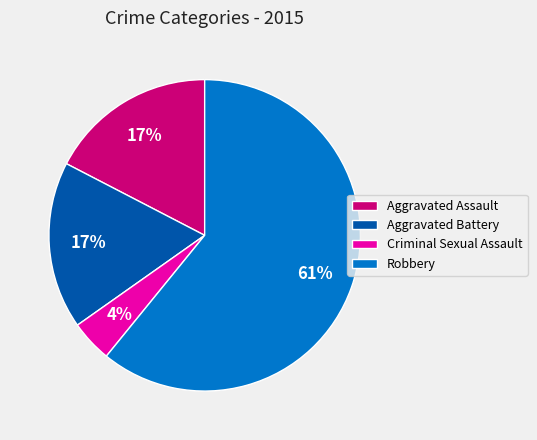

What is the majority slice?

Robbery